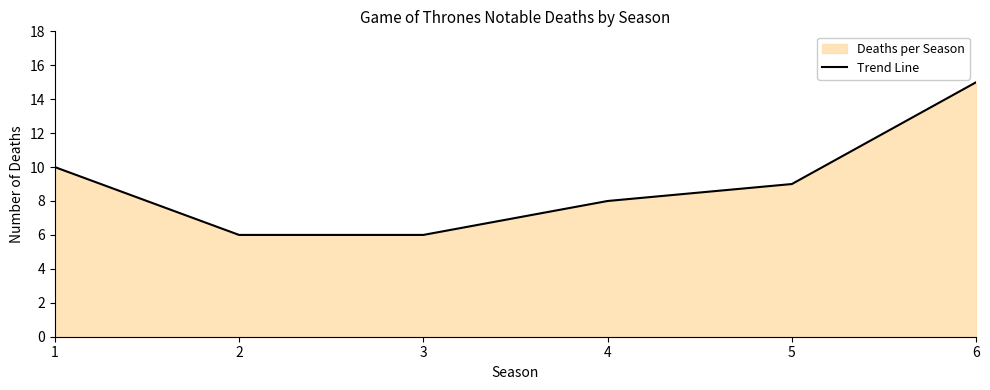

What is the sum of the values at 4 and 5?

17